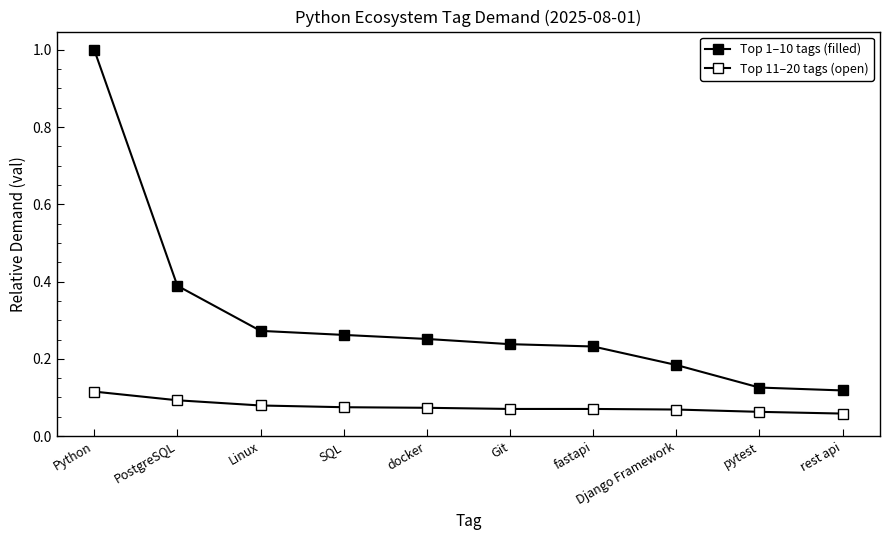

What is the highest value of the Top 1–10 tags (filled) series?

1.0